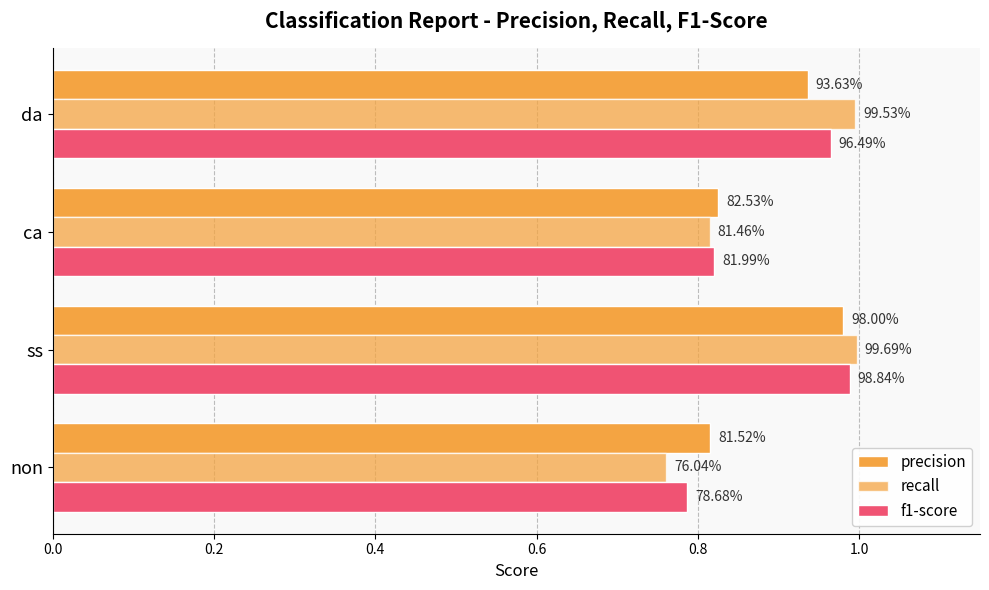

What is the value of the recall bar at the 2nd from the left?

1.0